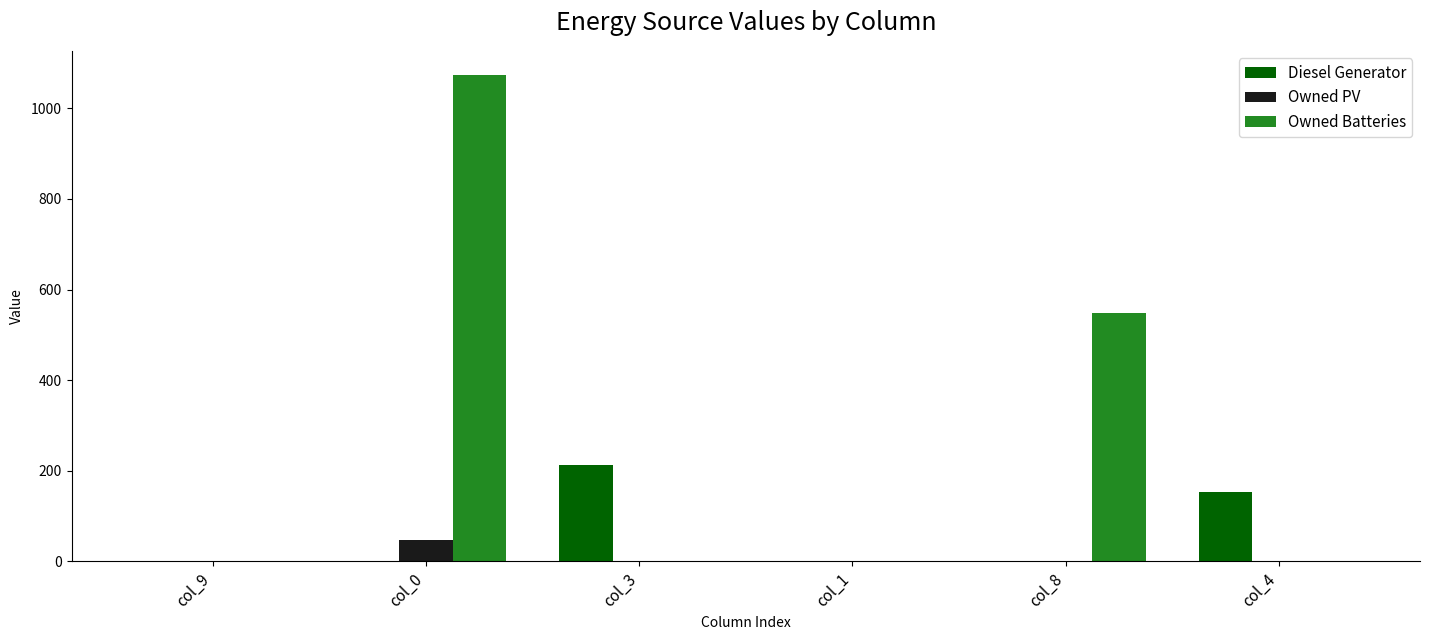

How many values in the Owned PV series exceed 0?

1